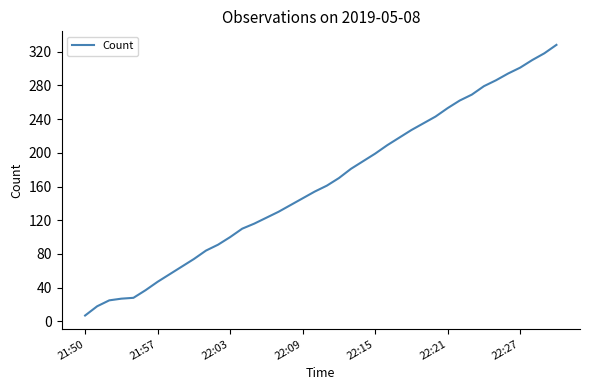

Count the number of categories in the chart.

40